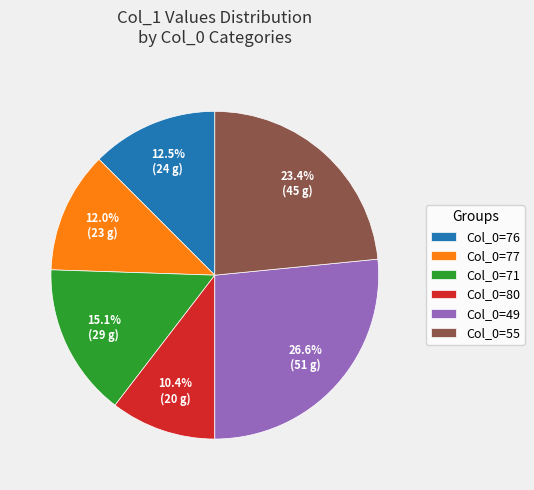

Is there a majority slice in this chart?

No